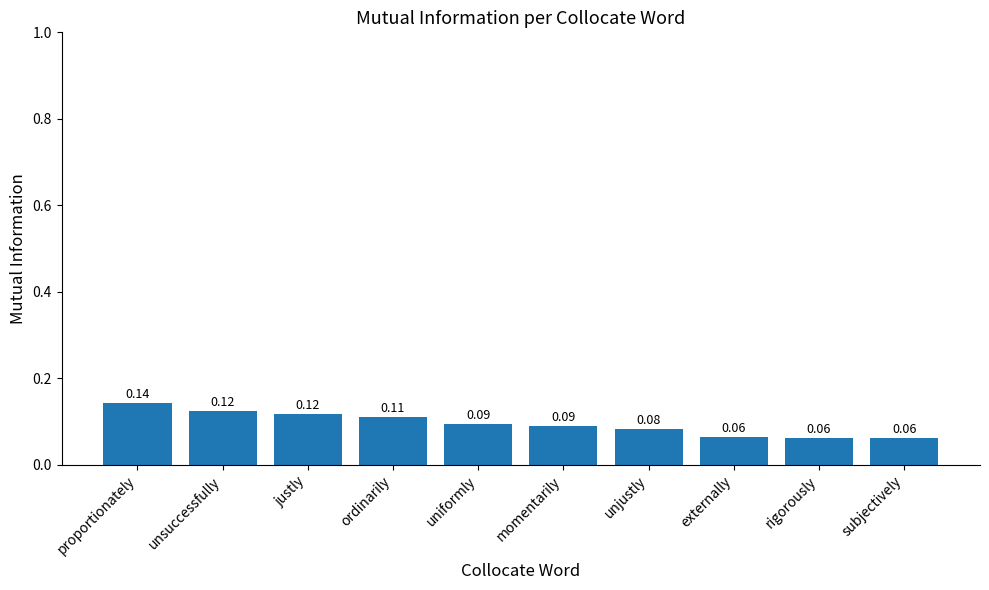

Which category has the highest value across all series?

proportionately